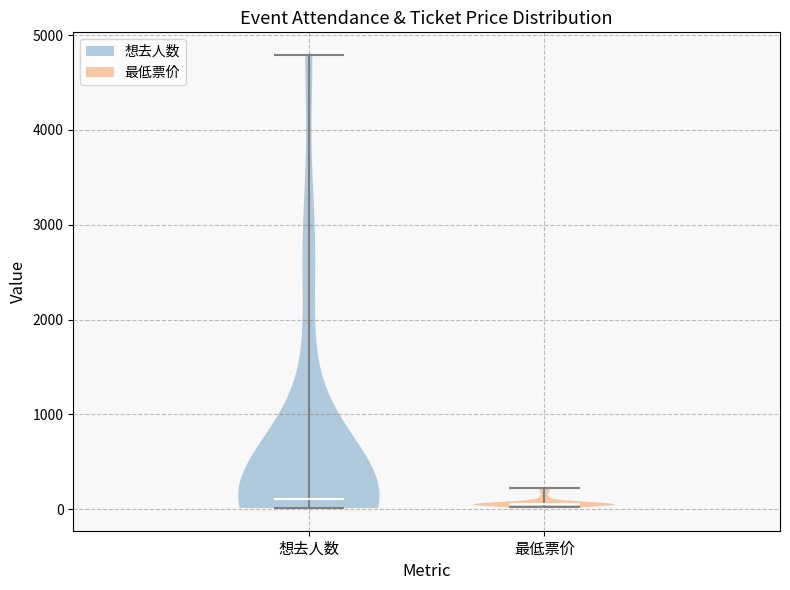

Reading left to right, read every violin against the y-axis: where its median line is, and the lowest and highest points it reaches. The values are not printed on the chart, so give them approximately, as read against the axis.

想去人数: median line 100, lowest point 0, highest point 4800
最低票价: median line 100, lowest point 0, highest point 200